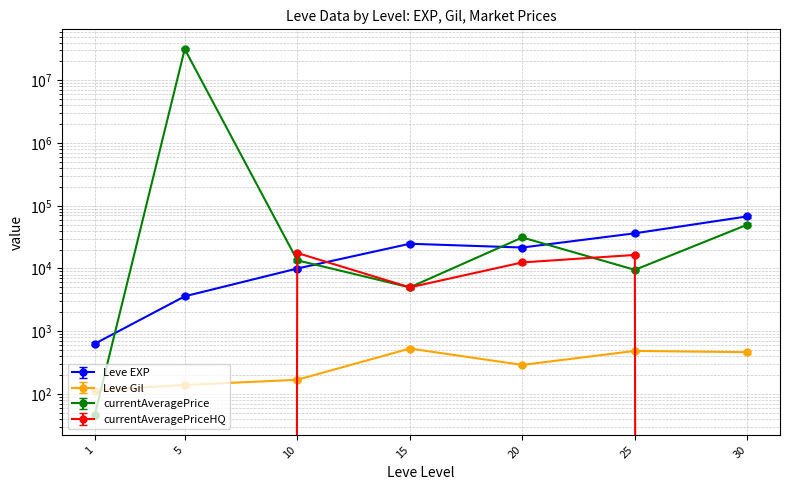

Rank the series by their maximum value, from highest to lowest.

currentAveragePrice, Leve EXP, currentAveragePriceHQ, Leve Gil